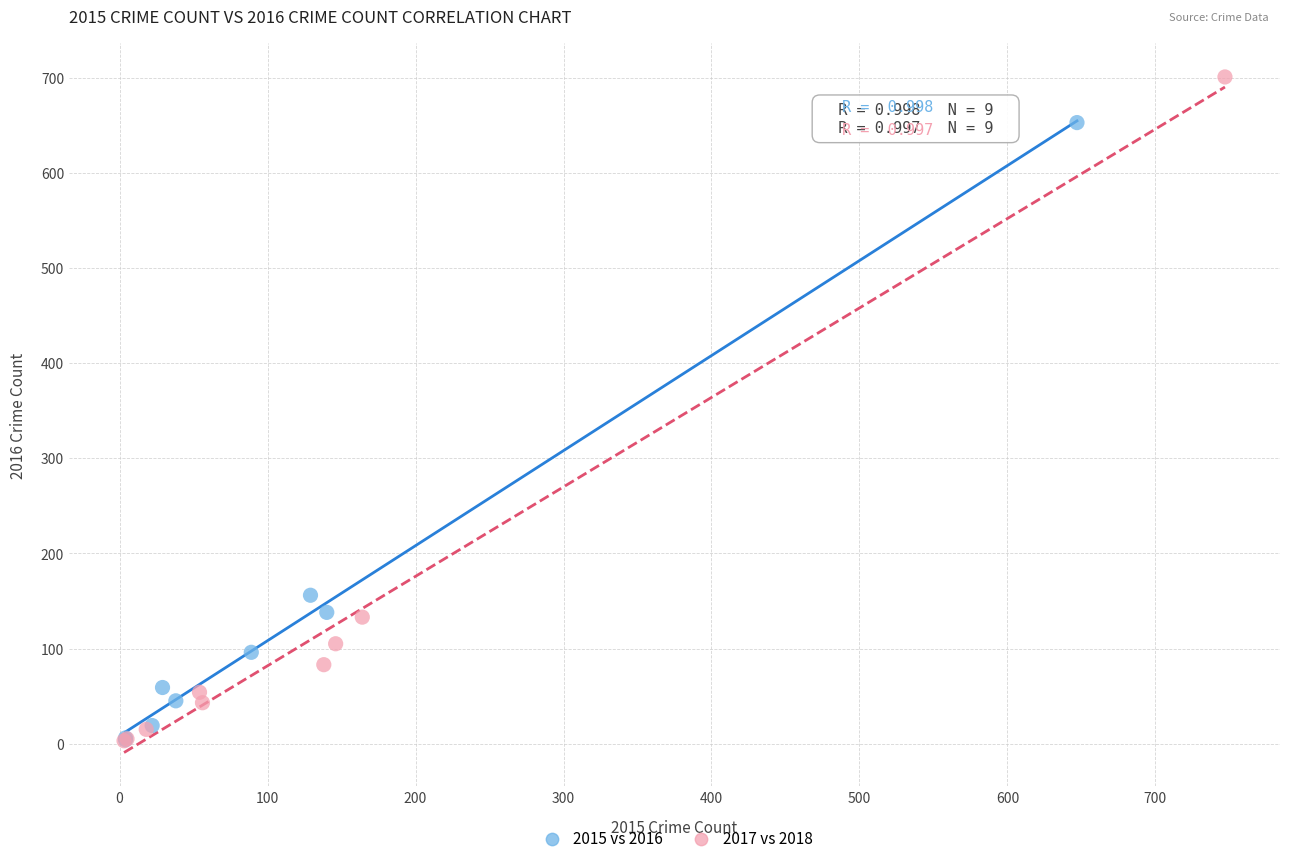

Which series reaches the maximum Y coordinate?

2017 vs 2018